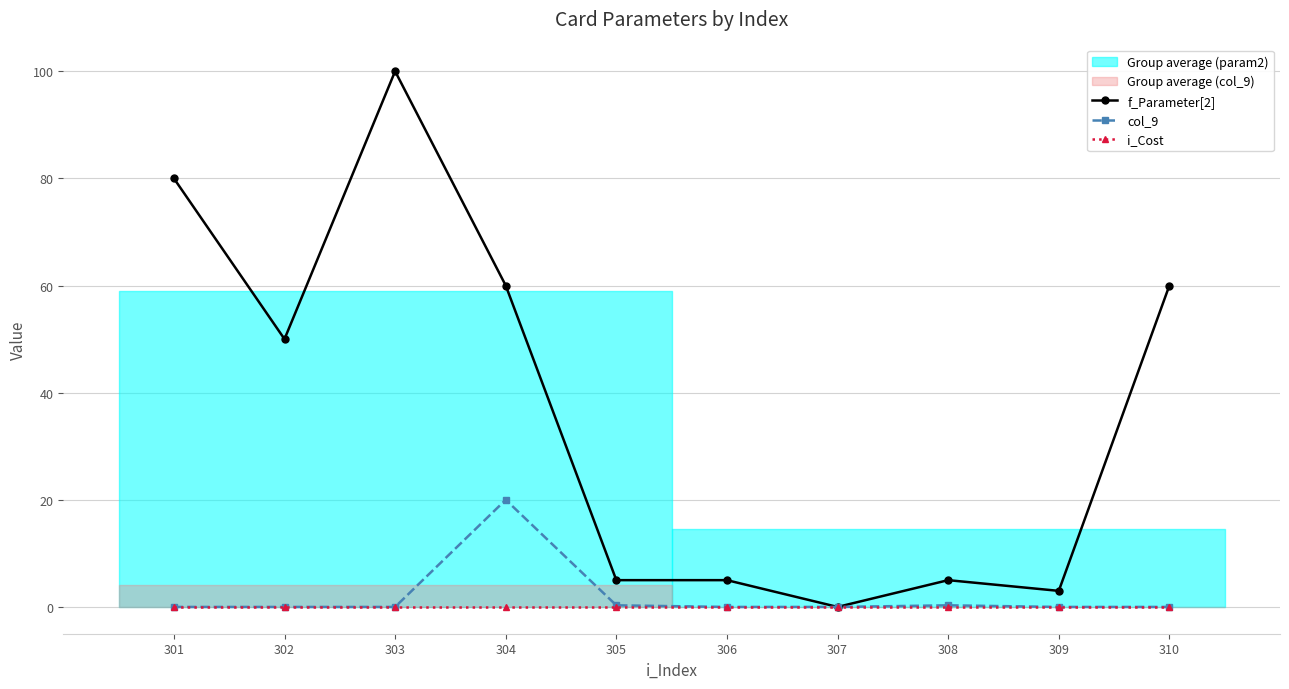

True or false: col_9 has a value of 0.0 at 301.

True